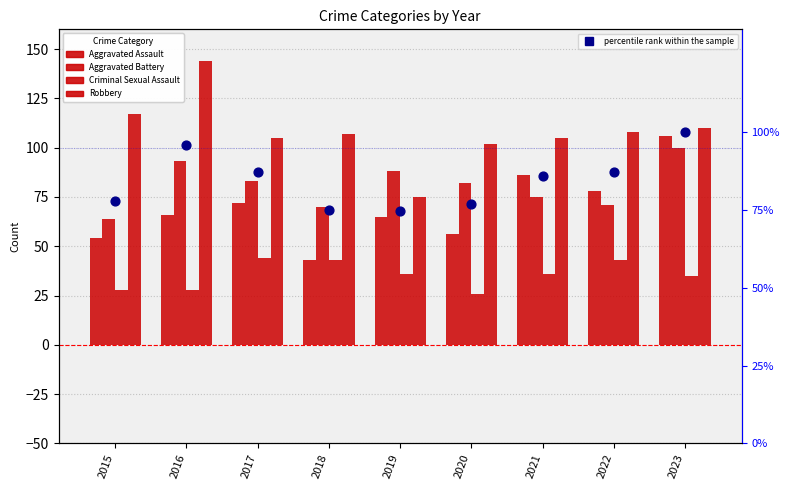

Is the value of Robbery at 2022 greater than the value of Aggravated Assault at 2020?

Yes